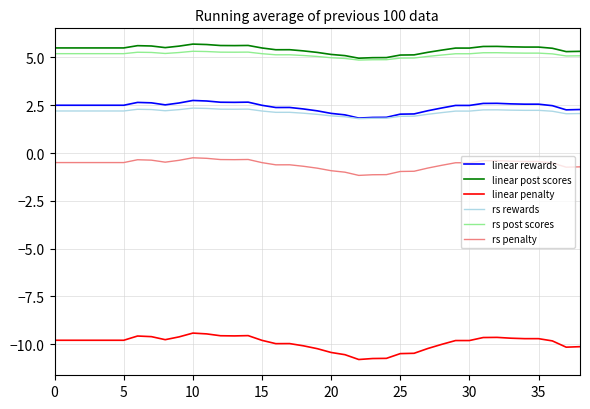

True or false: linear penalty and rs penalty intersect in this chart.

False